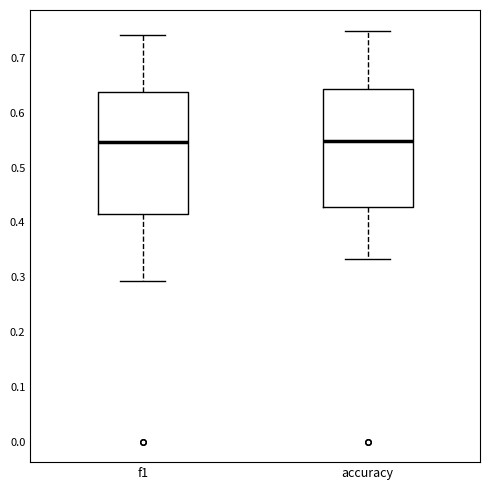

Where is the upper edge of the box for f1 on the y-axis? The values are not printed on the chart, so give them approximately, as read against the axis.

0.64